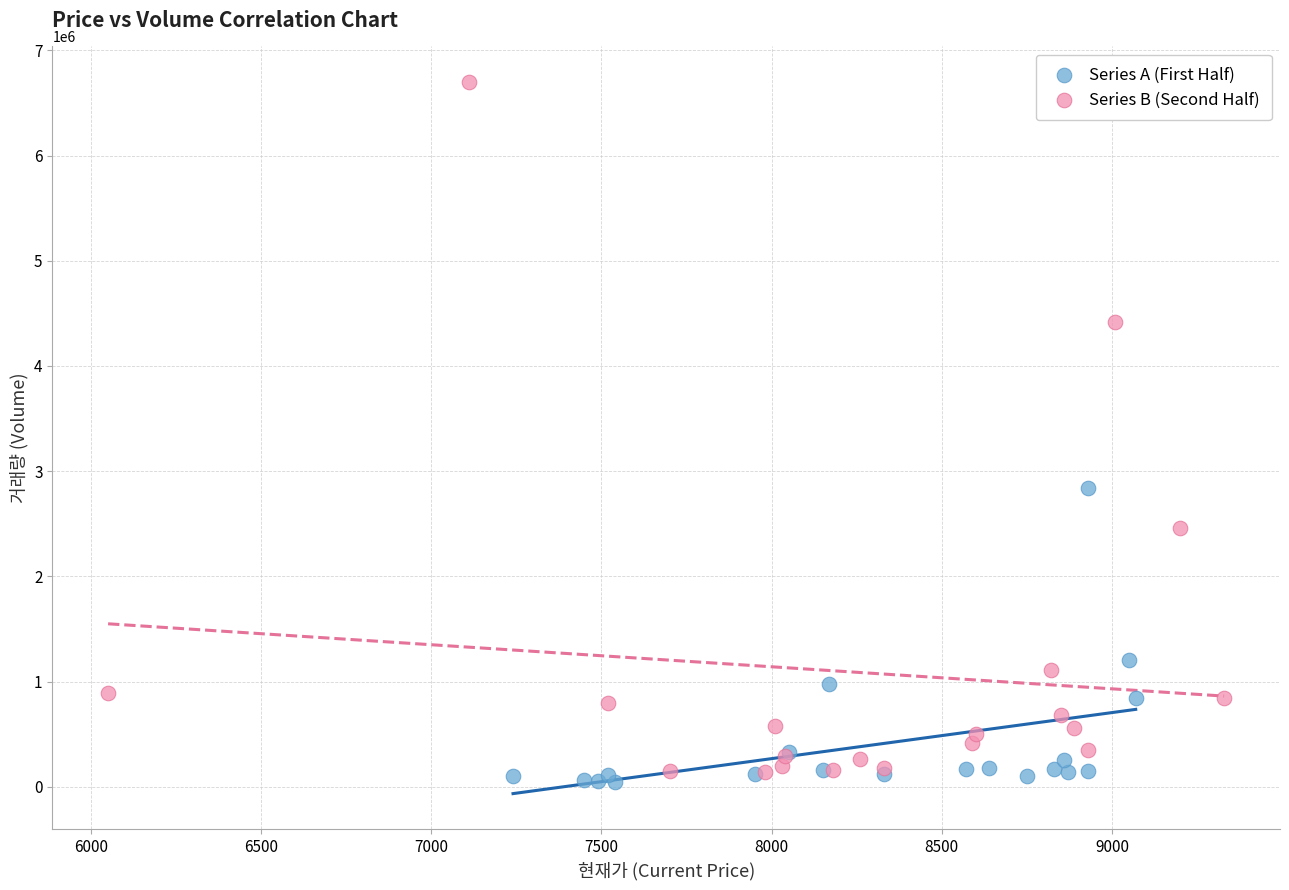

Which series has the largest Y range (max minus min)?

Series B (Second Half)